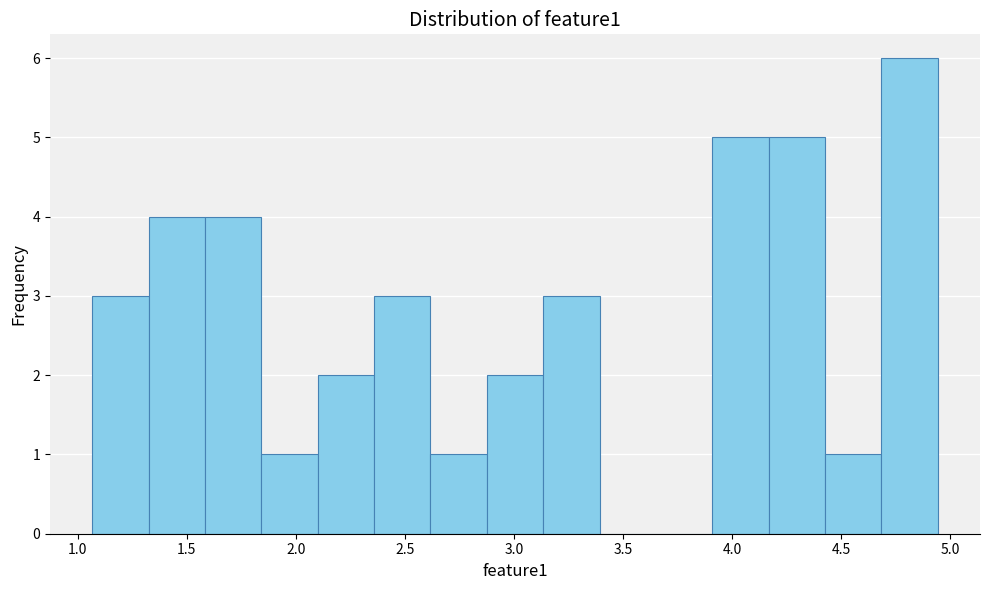

How tall is the bar that spans 3.15 to 3.40 on the x-axis? Neither the bar edges nor the heights are printed on the chart, so give them approximately, as read against the axes.

3